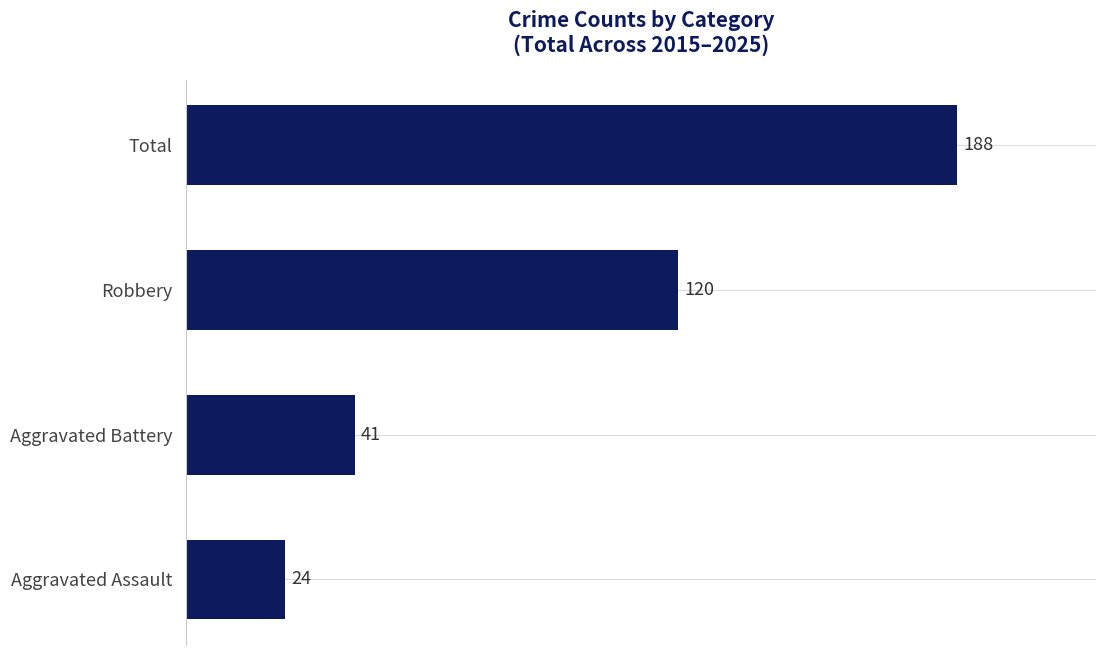

The chart shows a value of 24 at Aggravated Assault. True or false?

True